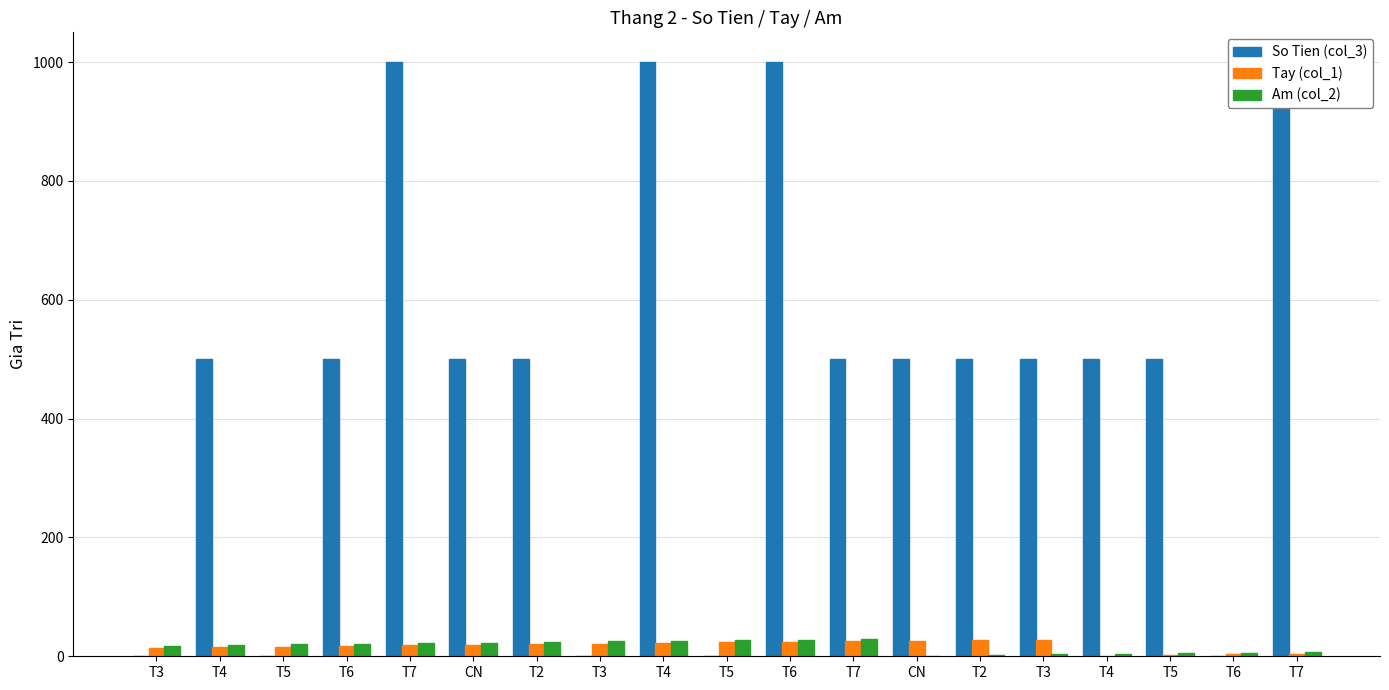

Which series changed the most between T7 and T7?

So Tien (col_3)